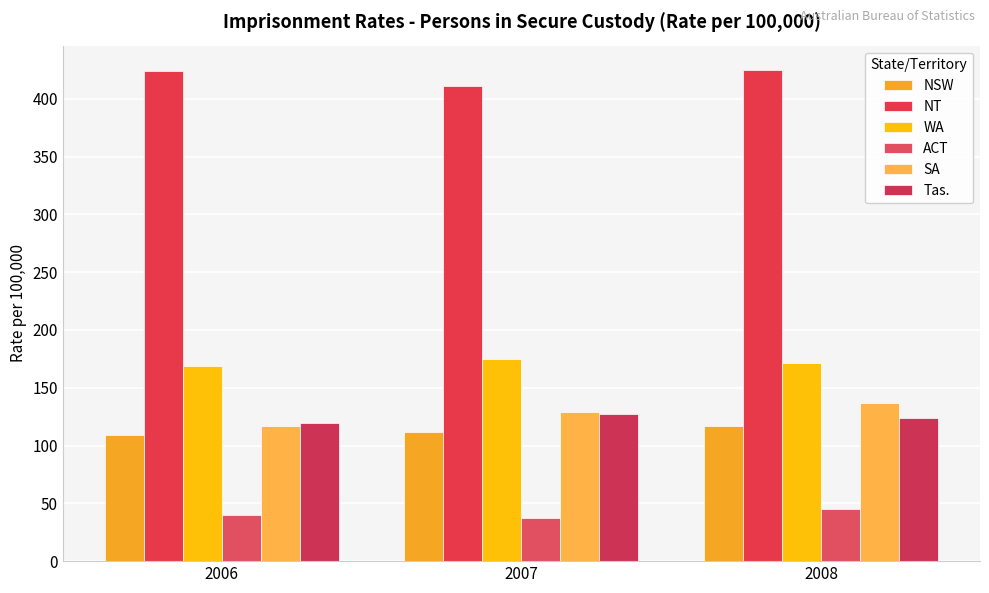

Are the bars grouped side by side (vs. stacked)?

Yes